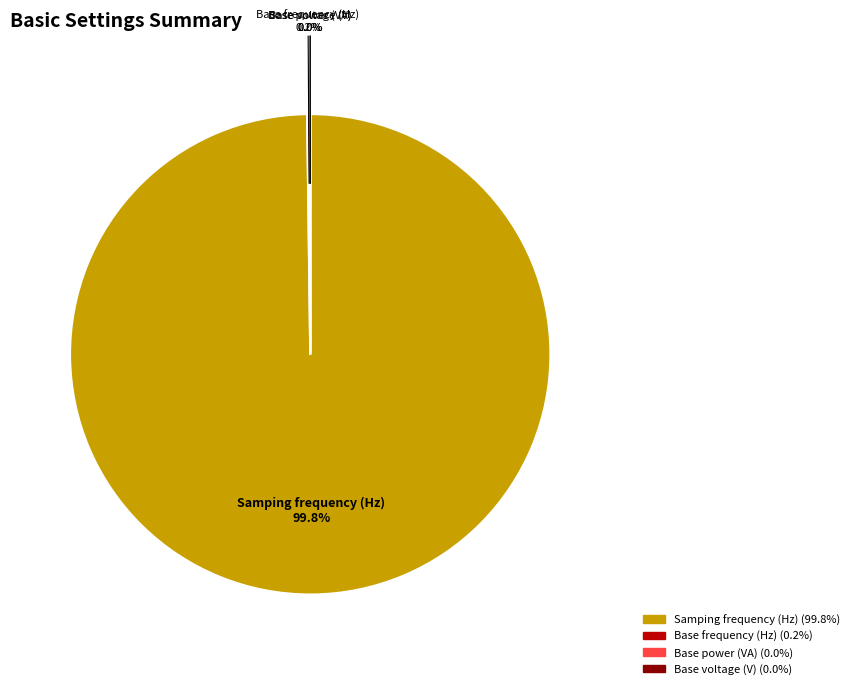

What is the largest slice in the pie chart?

Samping frequency (Hz)